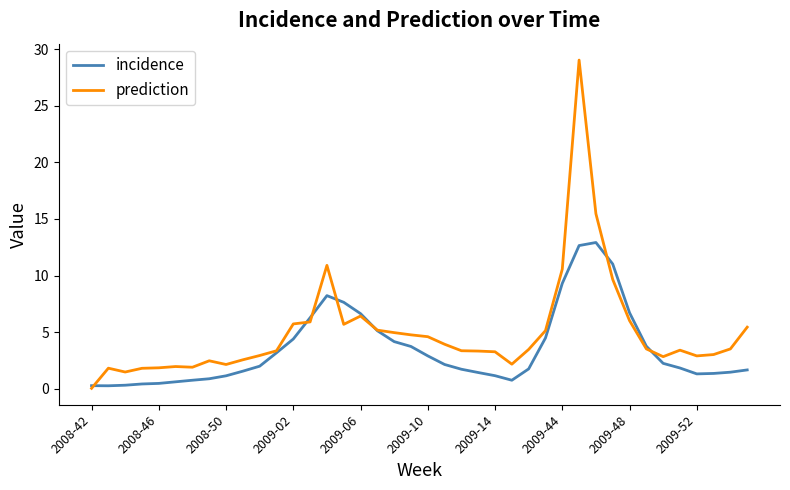

Which series has the widest spread of values?

prediction